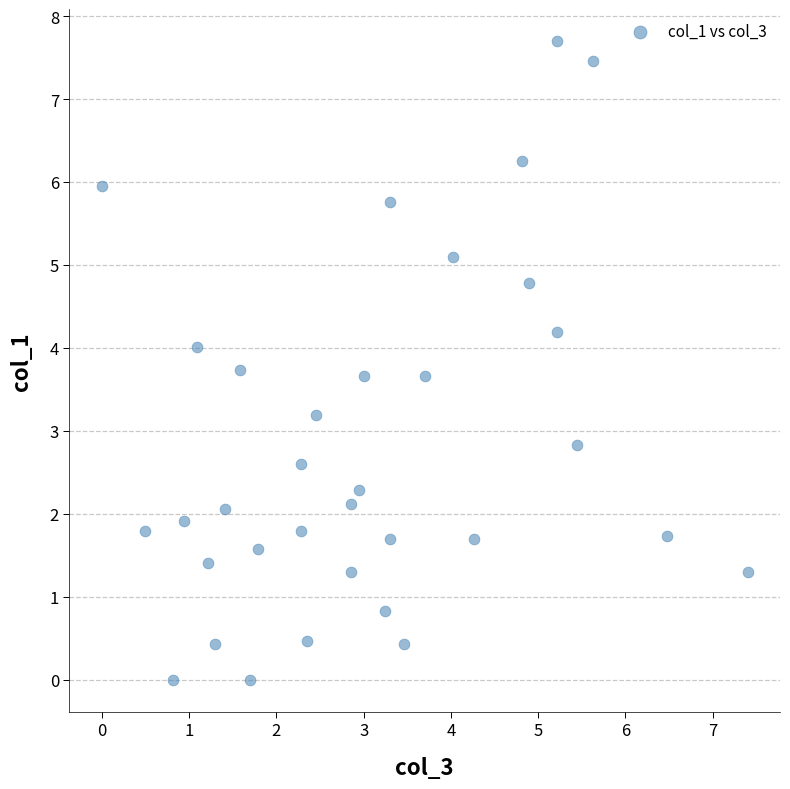

What is the range of X values (max minus min)?

7.4